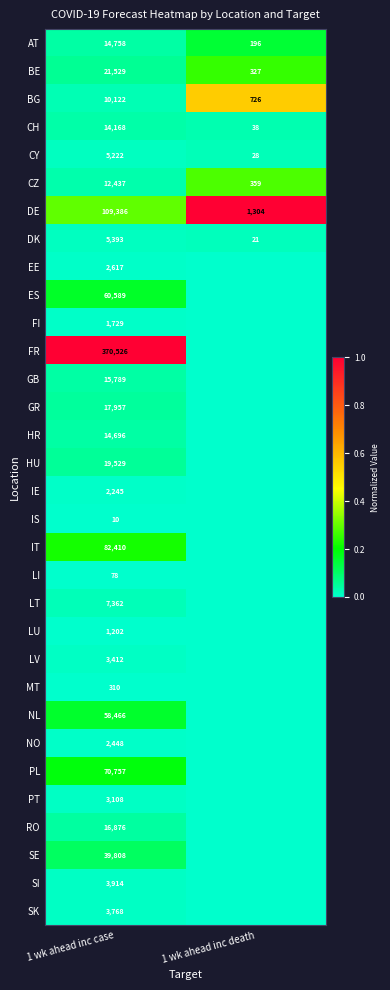

Is the value of CH at 1 wk ahead inc death greater than the value of BE at 1 wk ahead inc case?

No